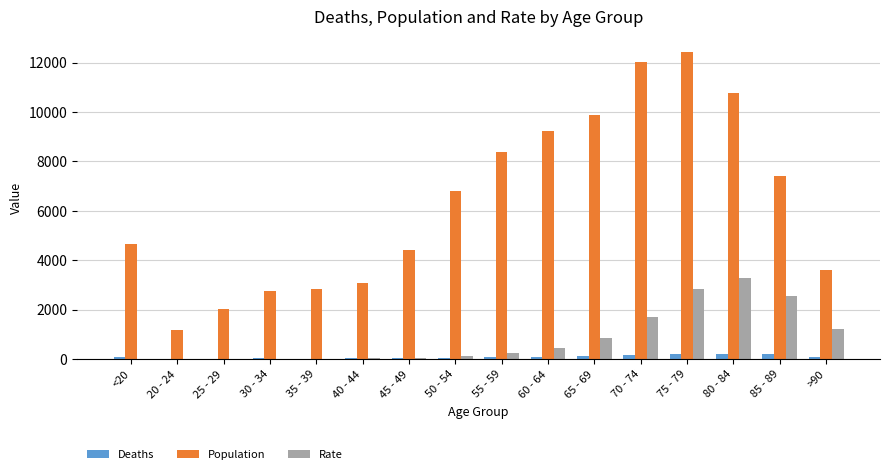

At which label does Rate reach its peak?

80 - 84